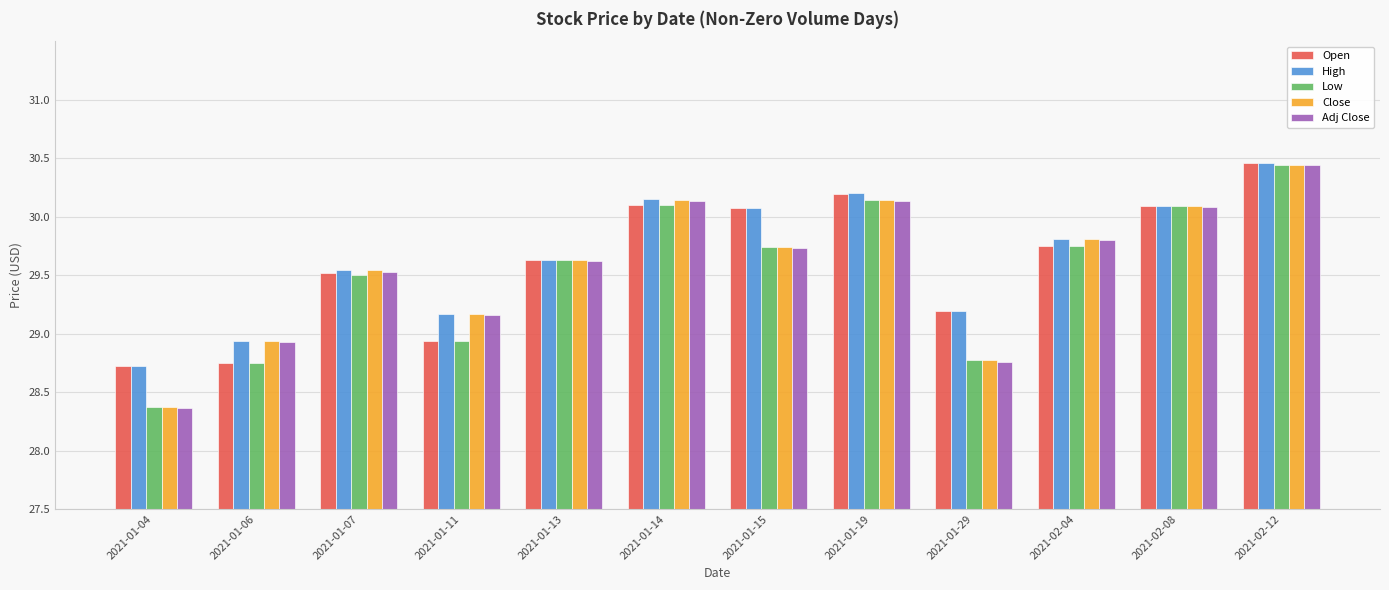

How many data points in High are above 29?

10